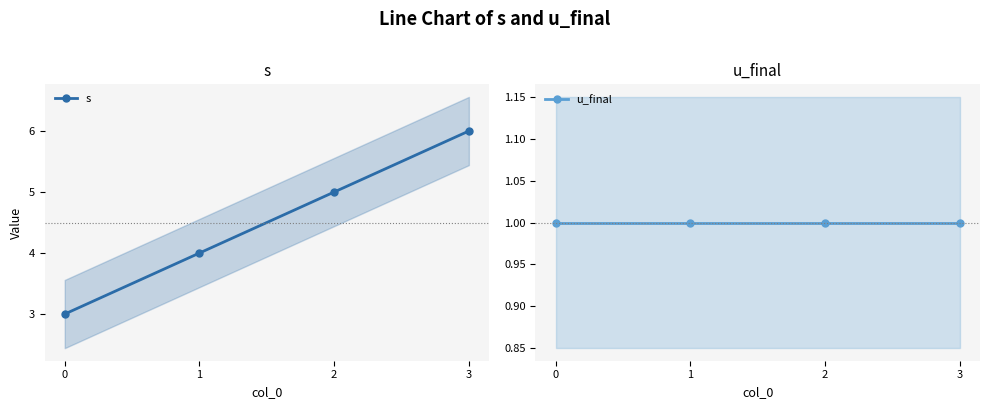

What is the sum of all u_final values?

4